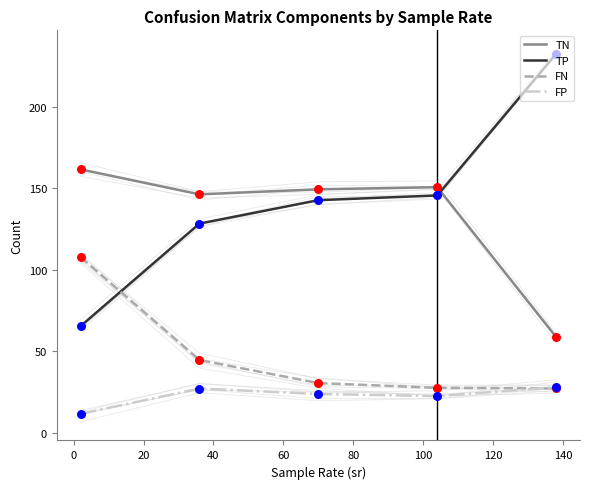

What are all the series names shown in the legend?

TN, TP, FN, FP